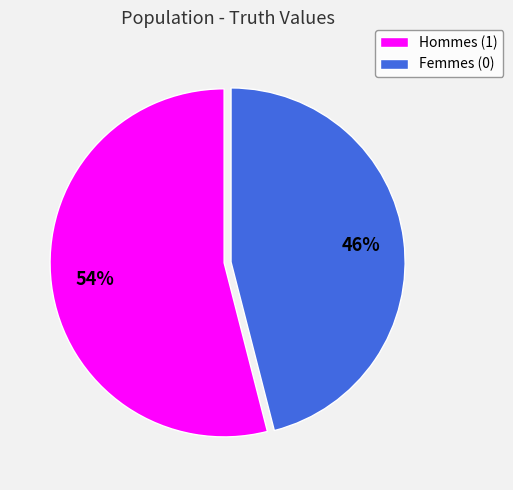

Combined, do Hommes (1) and Femmes (0) account for over 50%?

Yes